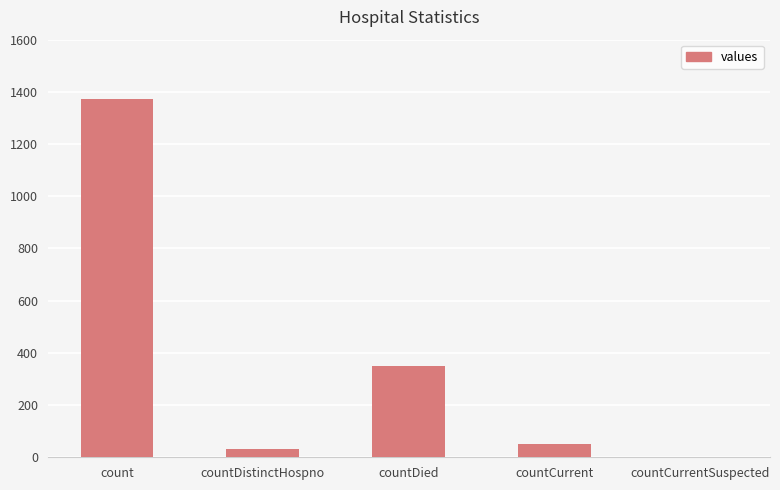

What is the change in value from count to countDied?

-1022